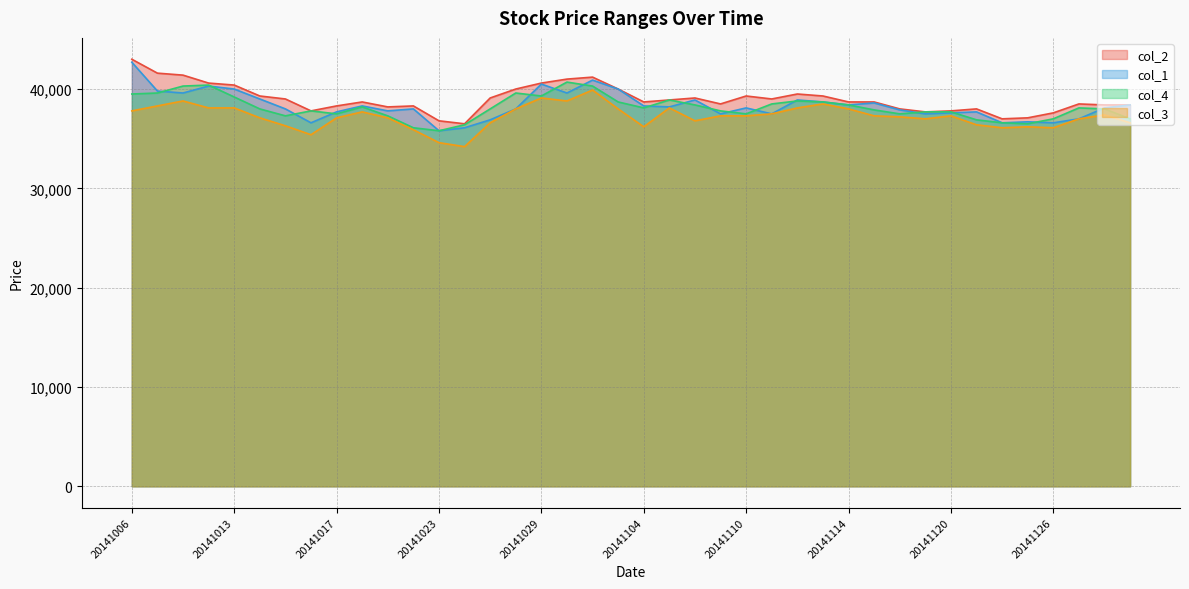

What is the minimum value for col_4?

35800